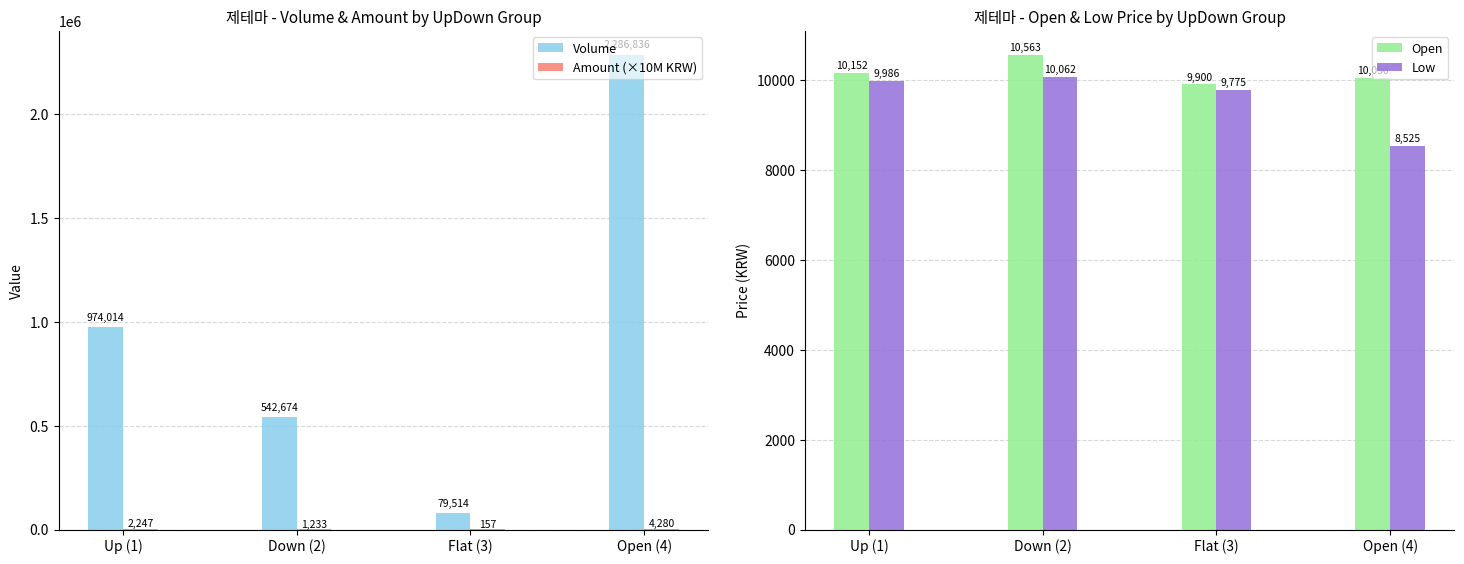

True or false: Low has a value of 8525.0 at Open (4).

True